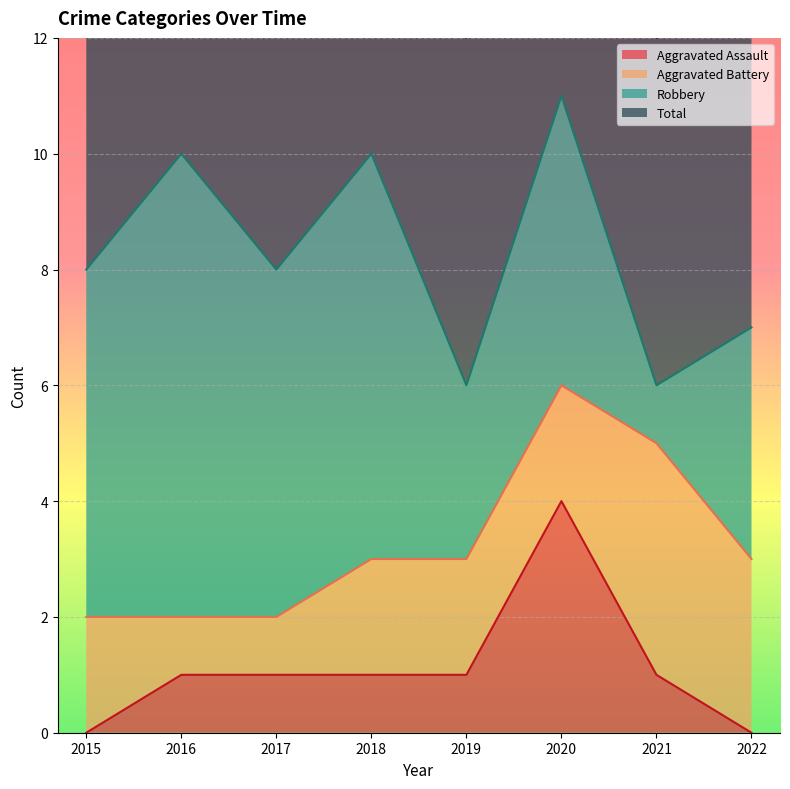

How many values in Aggravated Assault are above zero?

6